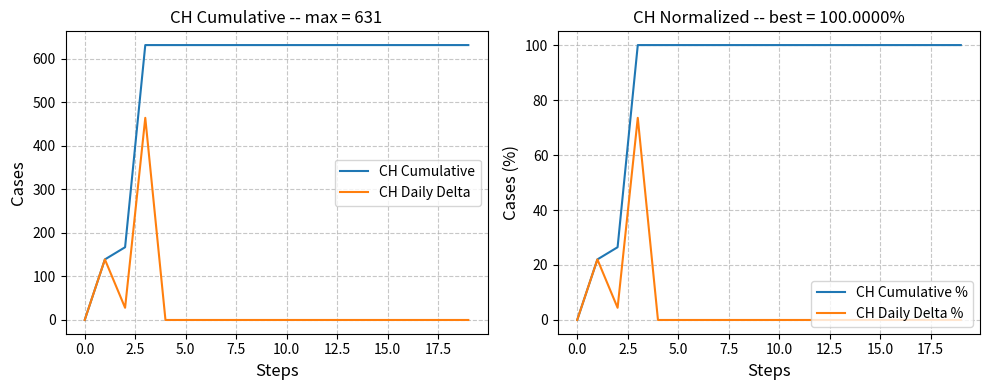

Which series has the largest total across all categories?

CH Cumulative